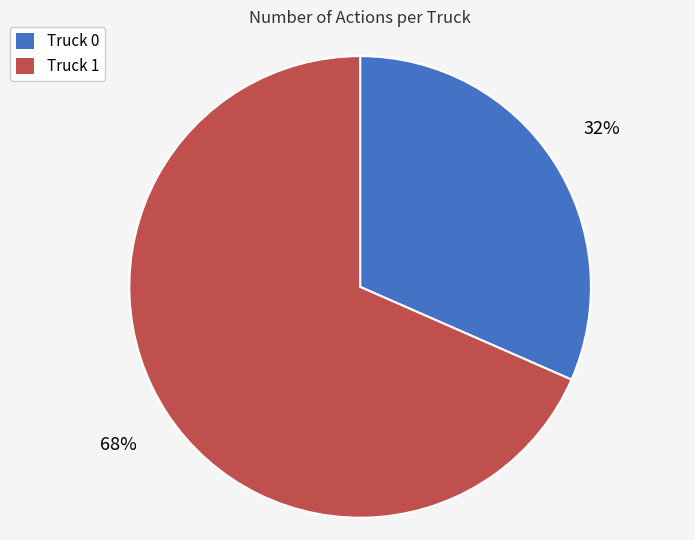

The Truck 0 slice represents 32% of the pie. True or false?

True